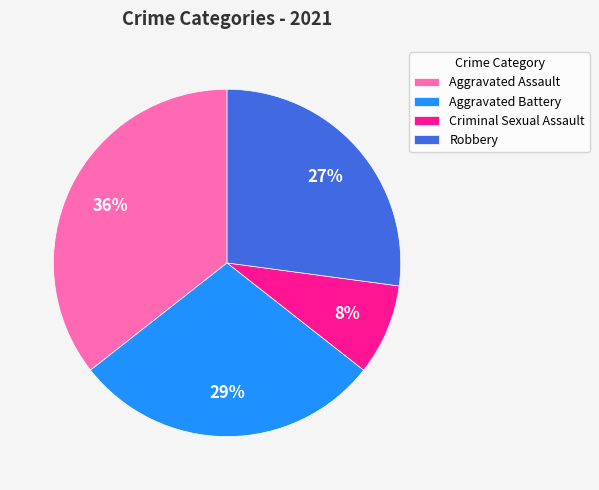

To the nearest percent, what percentage of the pie is Criminal Sexual Assault?

8%